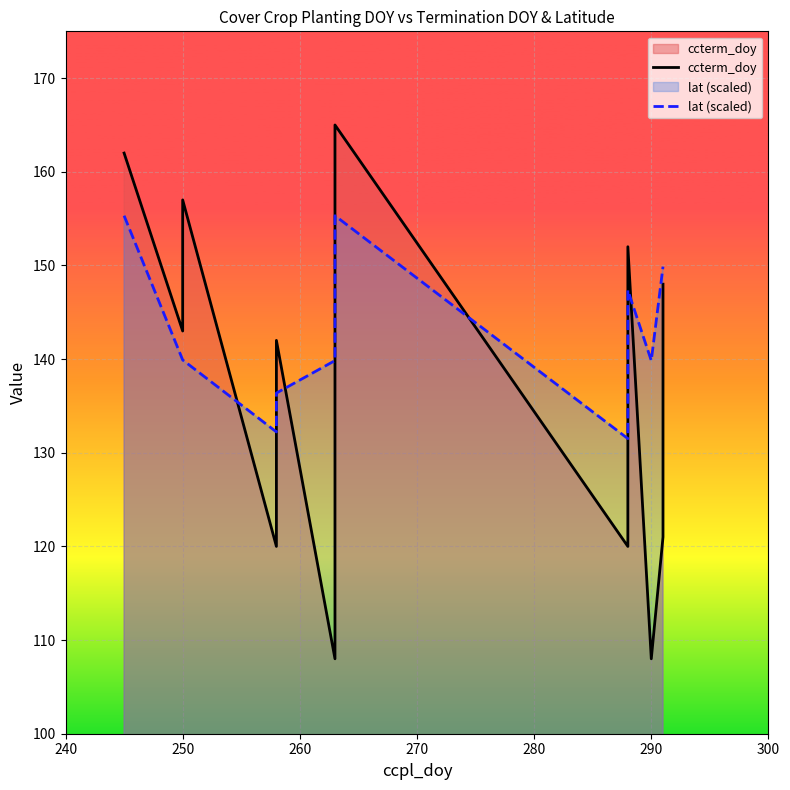

What is the average value of the ccterm_doy series?

139.3